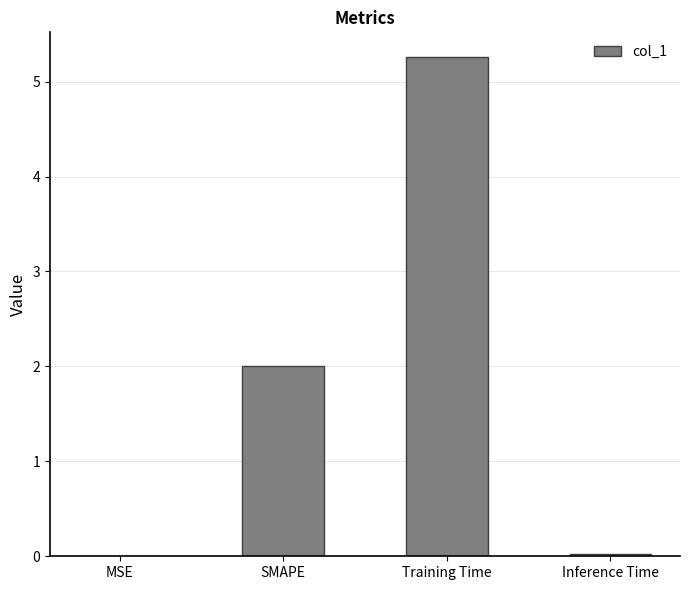

What is the ratio of the value at Training Time to the value at SMAPE?

2.6